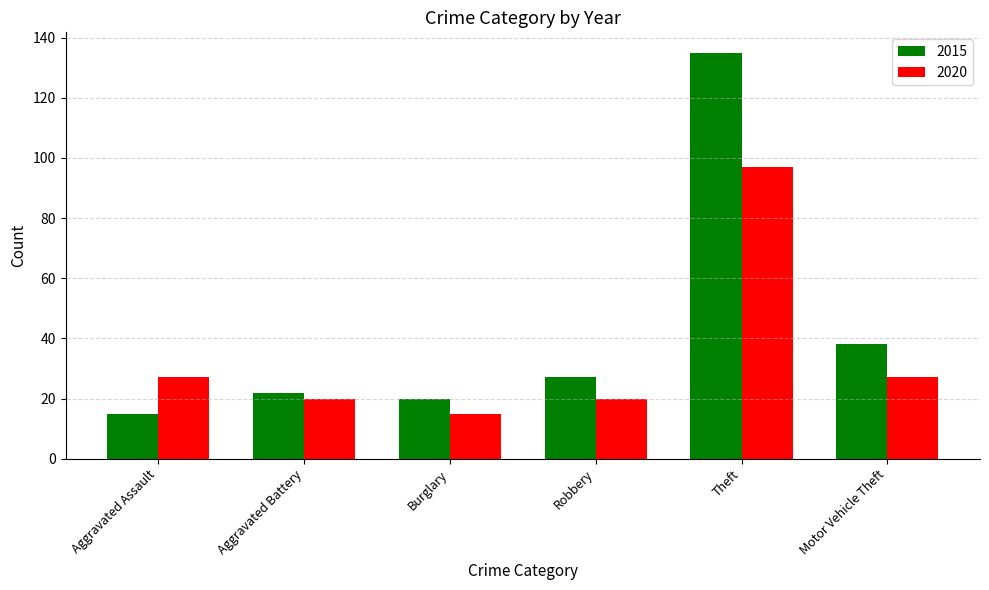

What is the total value across all series at Aggravated Battery?

42